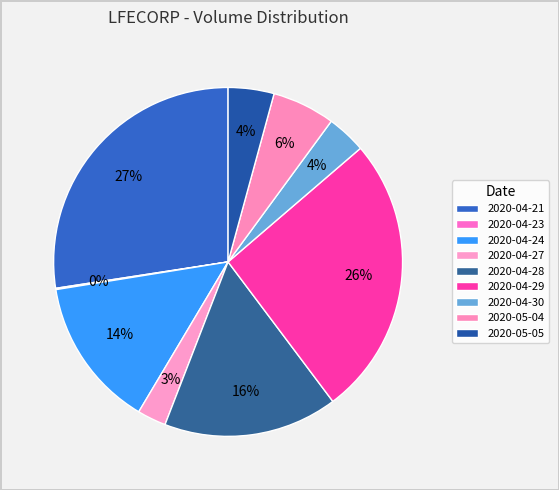

Is the sum of 2020-04-28 and 2020-04-24 greater than half?

No